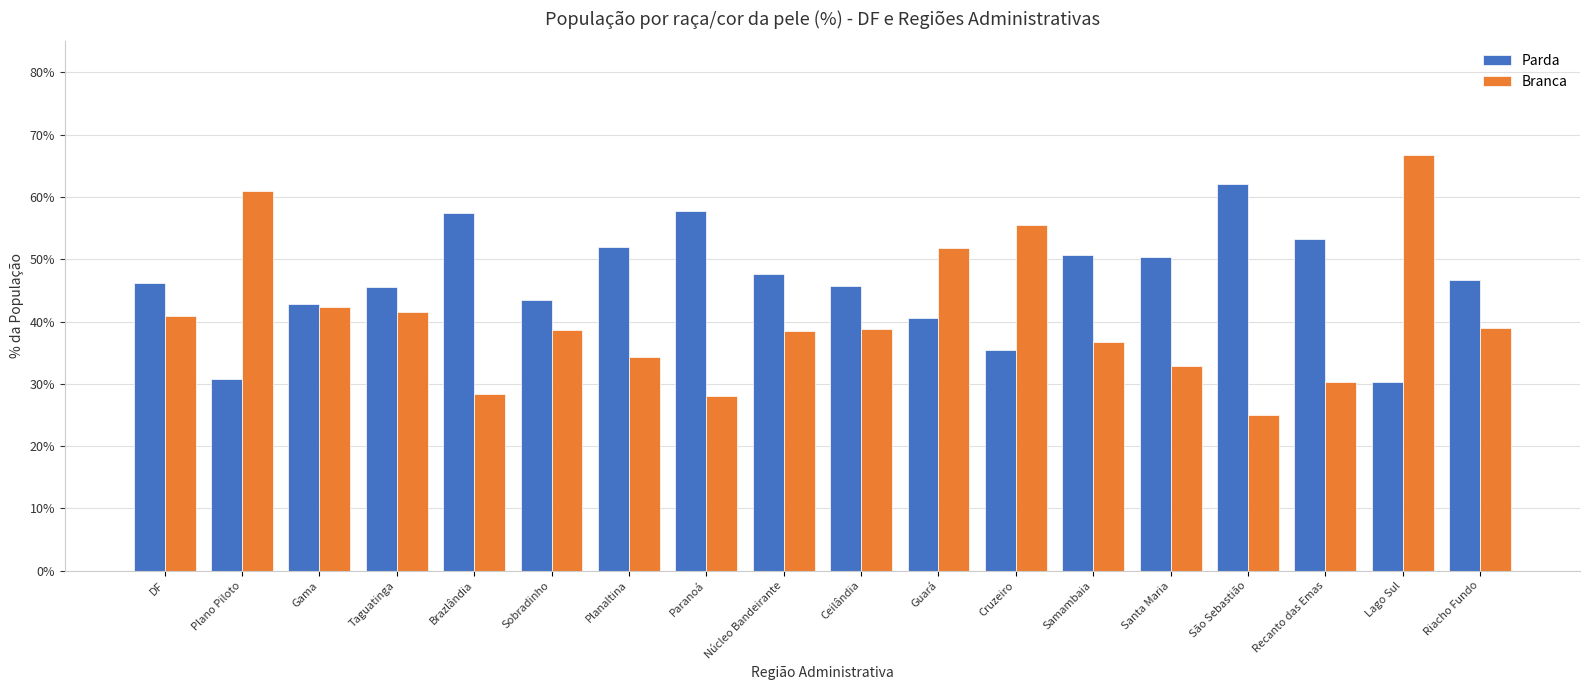

What position from the left is Lago Sul?

17